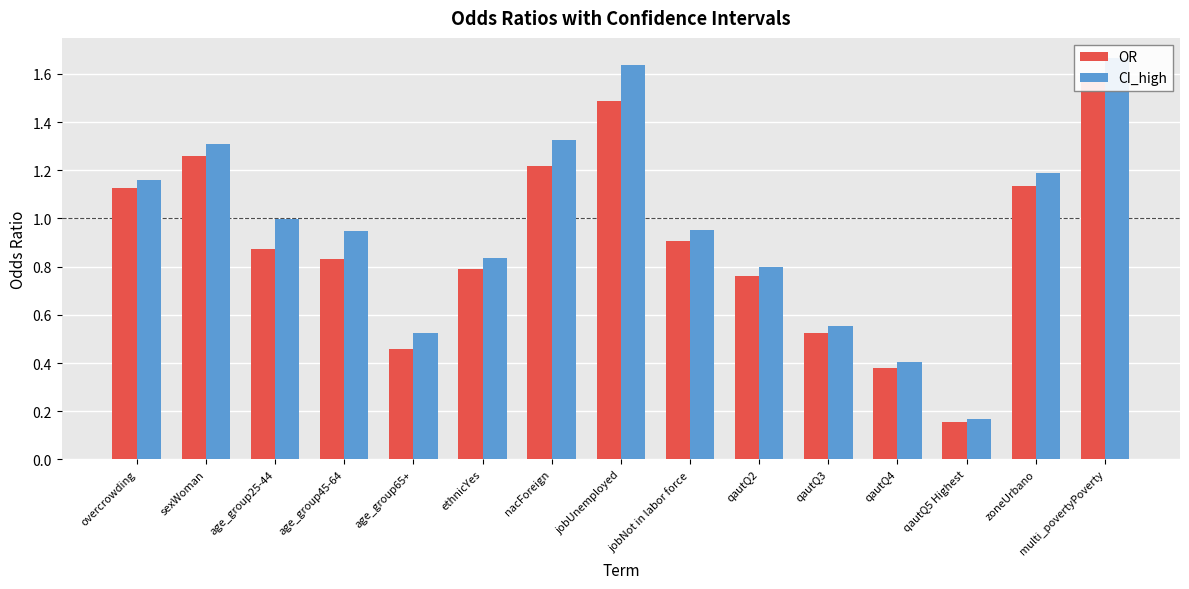

Which category has the lowest value in the OR series?

qautQ5 Highest